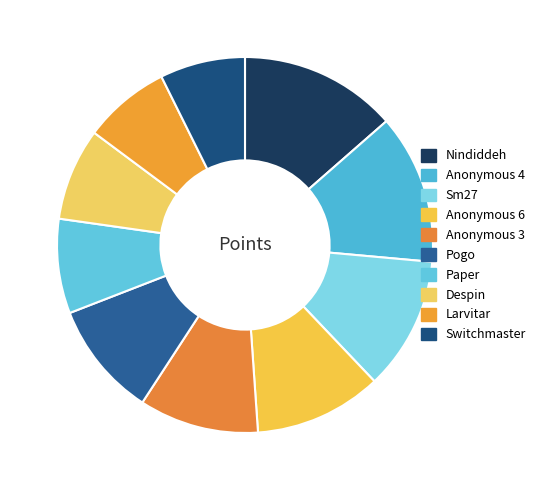

Does any single category account for the majority?

No